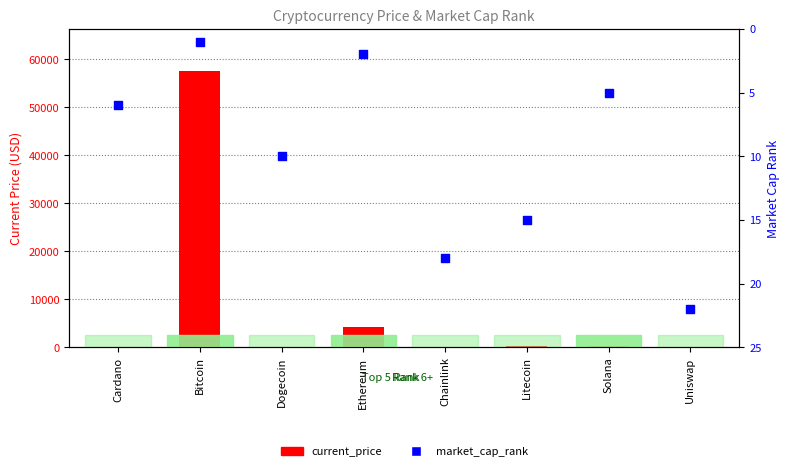

Is the value of current_price at Cardano greater than the value of market_cap_rank at Ethereum?

No